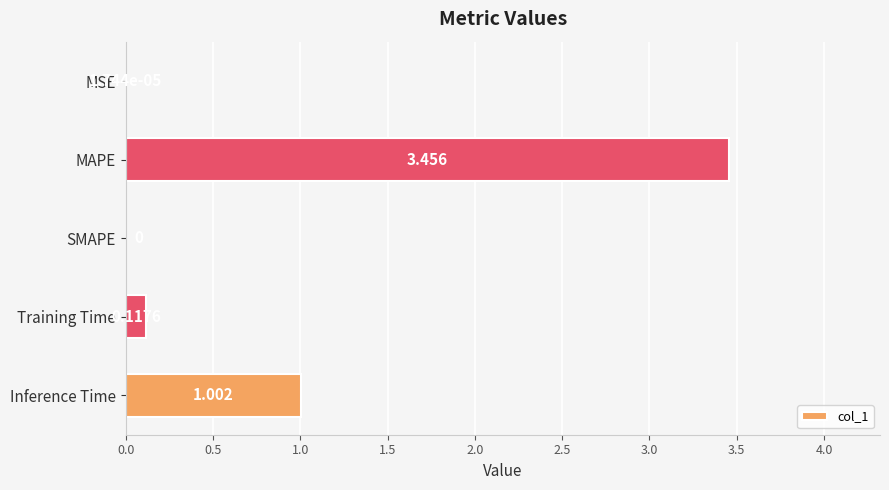

Where is the data nearest to the value 1?

Inference Time